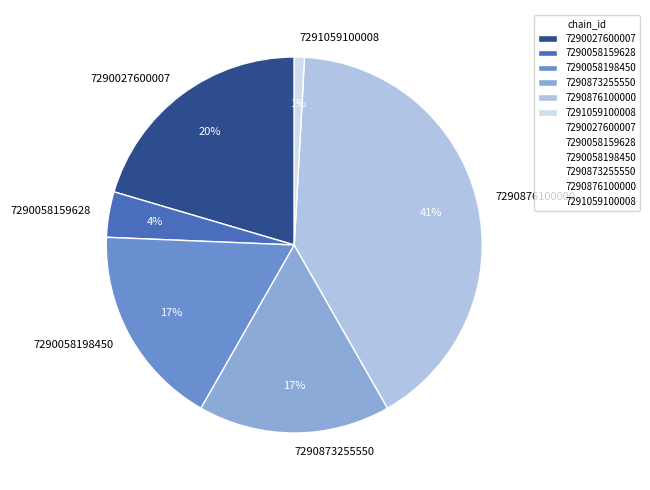

To the nearest percent, what is the combined percentage of 7290058159628 and 7290876100000?

45%